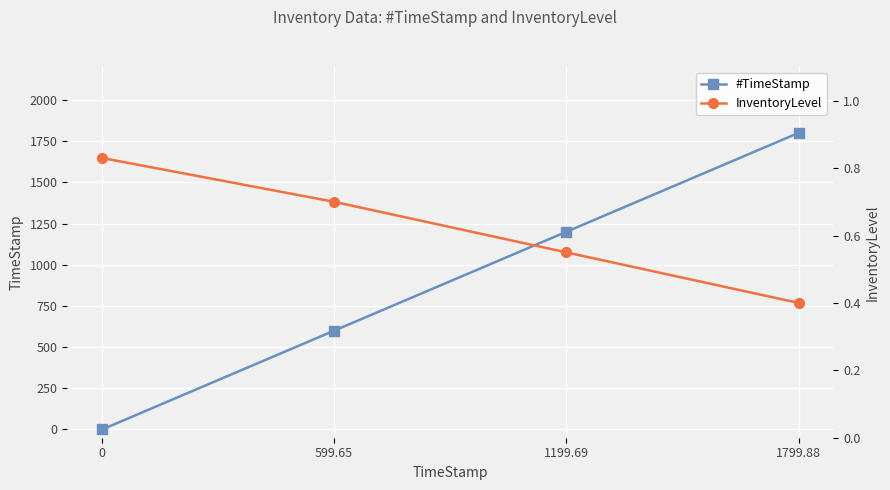

What is the approximate value of InventoryLevel at 599.65?

0.7